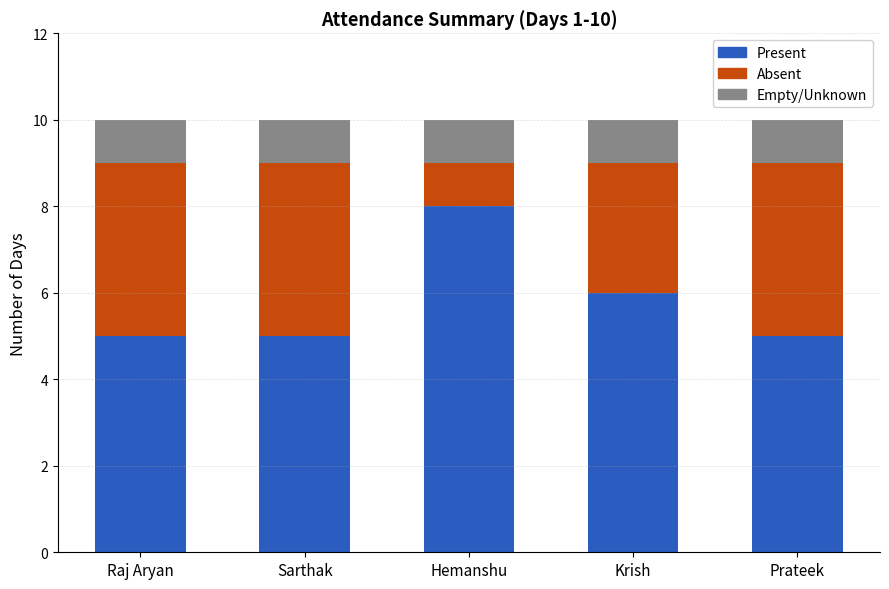

How many series are shown in this chart?

3